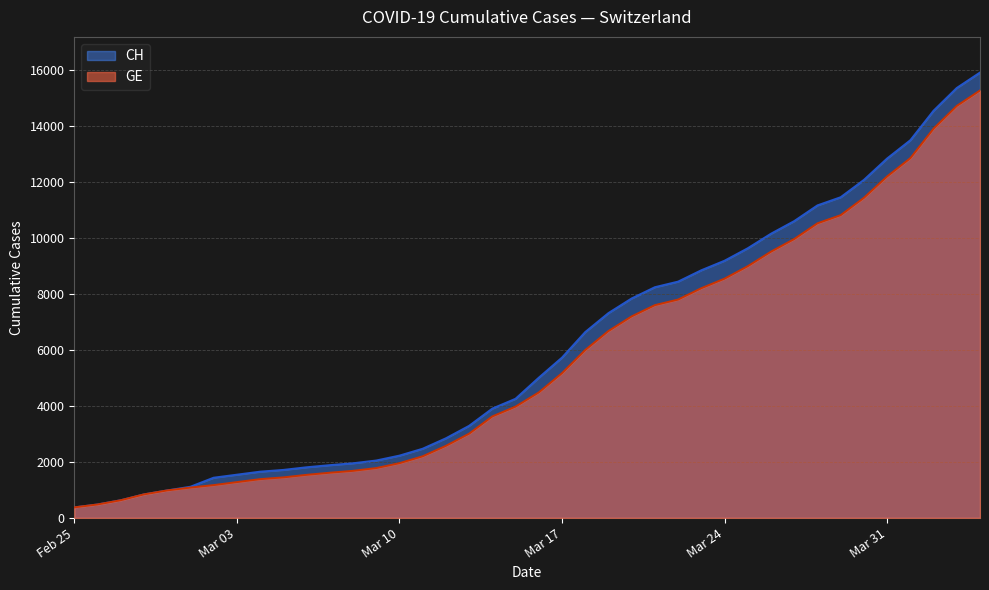

At how many categories does at least one series exceed 13915?

3